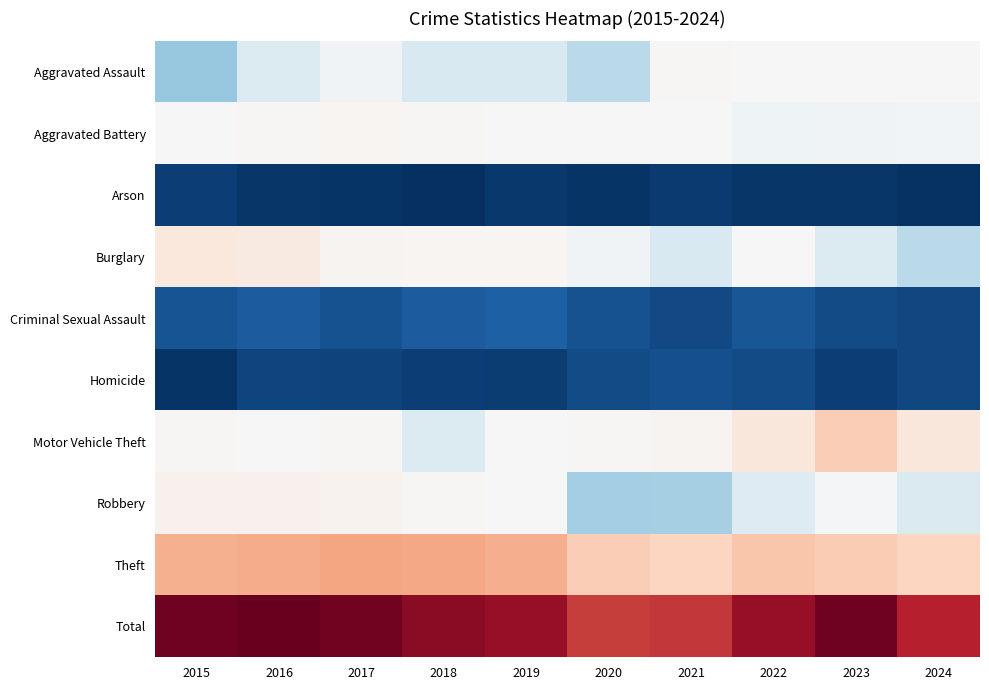

Count the number of data series in this chart.

10